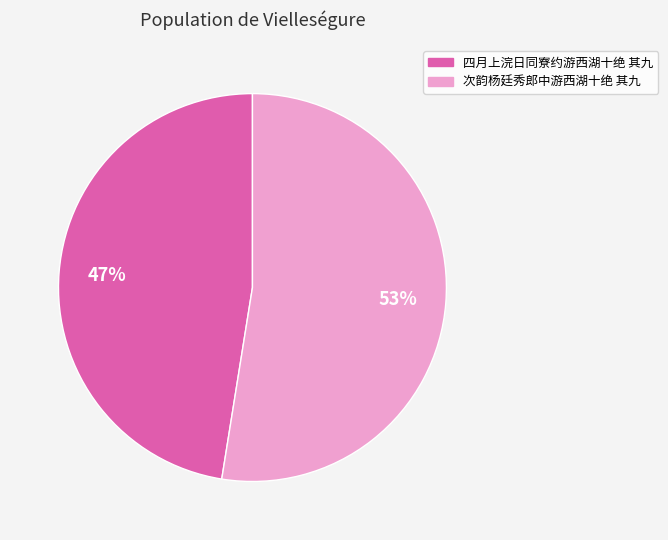

To the nearest percent, what is the average slice percentage?

50%